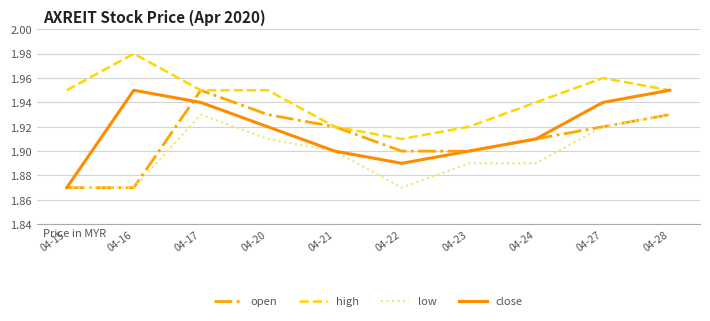

How many series are shown in this chart?

4